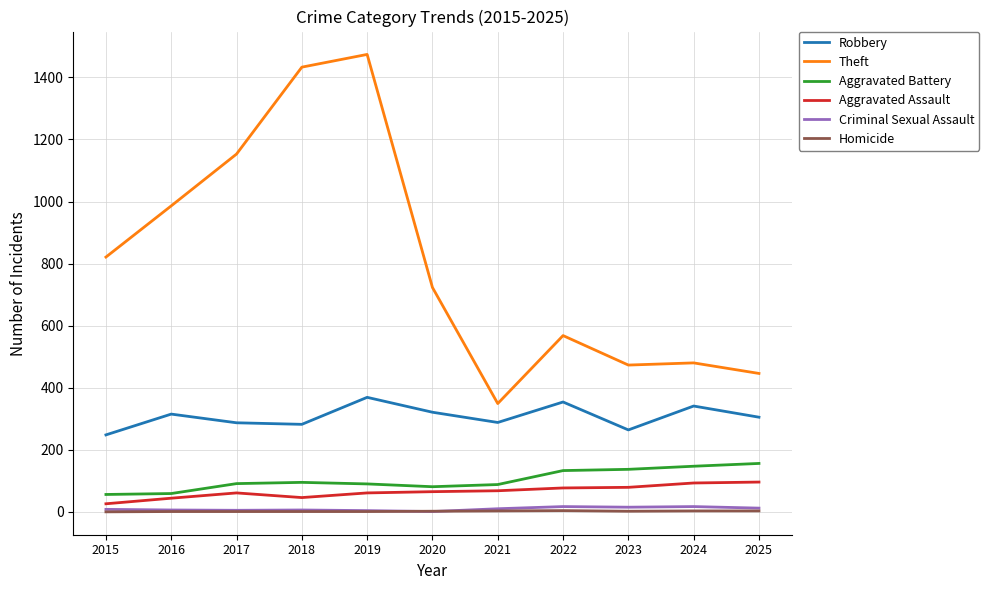

Which category has the lowest value in the Theft series?

2021